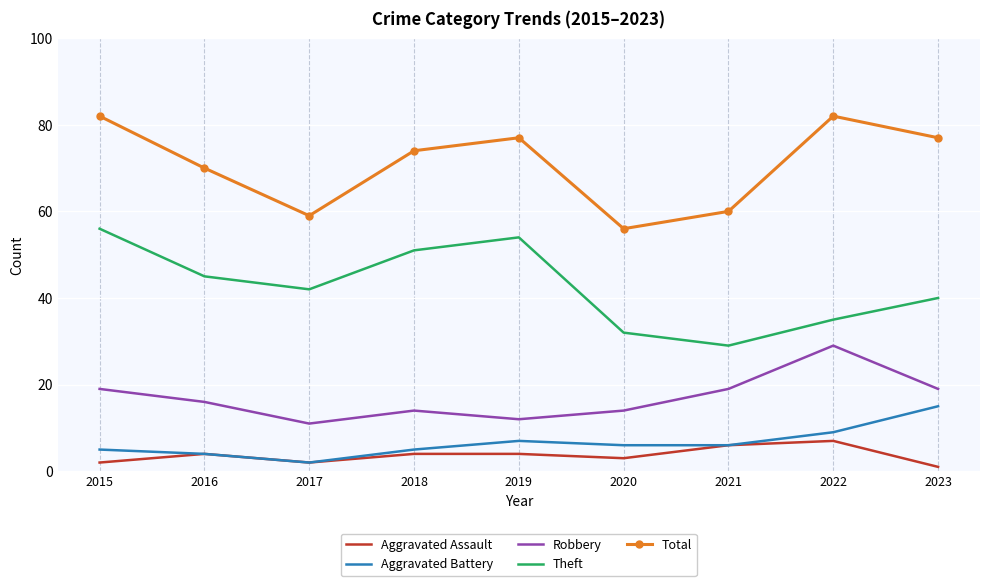

How many interior local valleys does the Aggravated Assault series have?

2